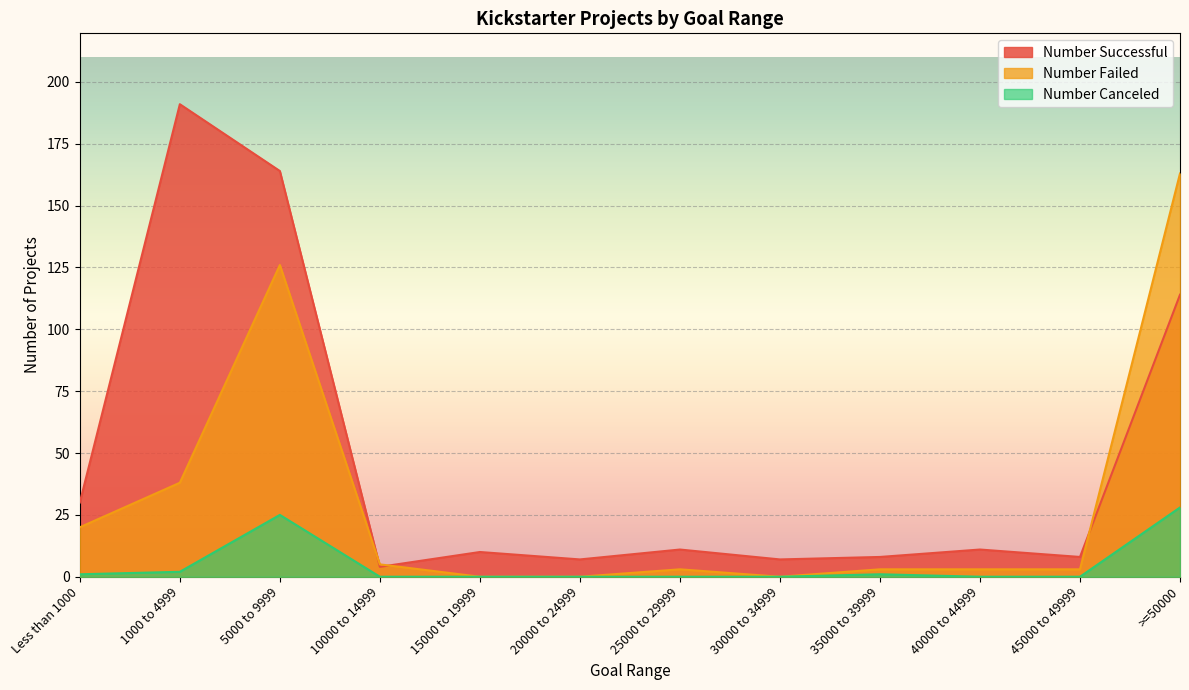

At which category does Number Successful reach its first local peak?

1000 to 4999